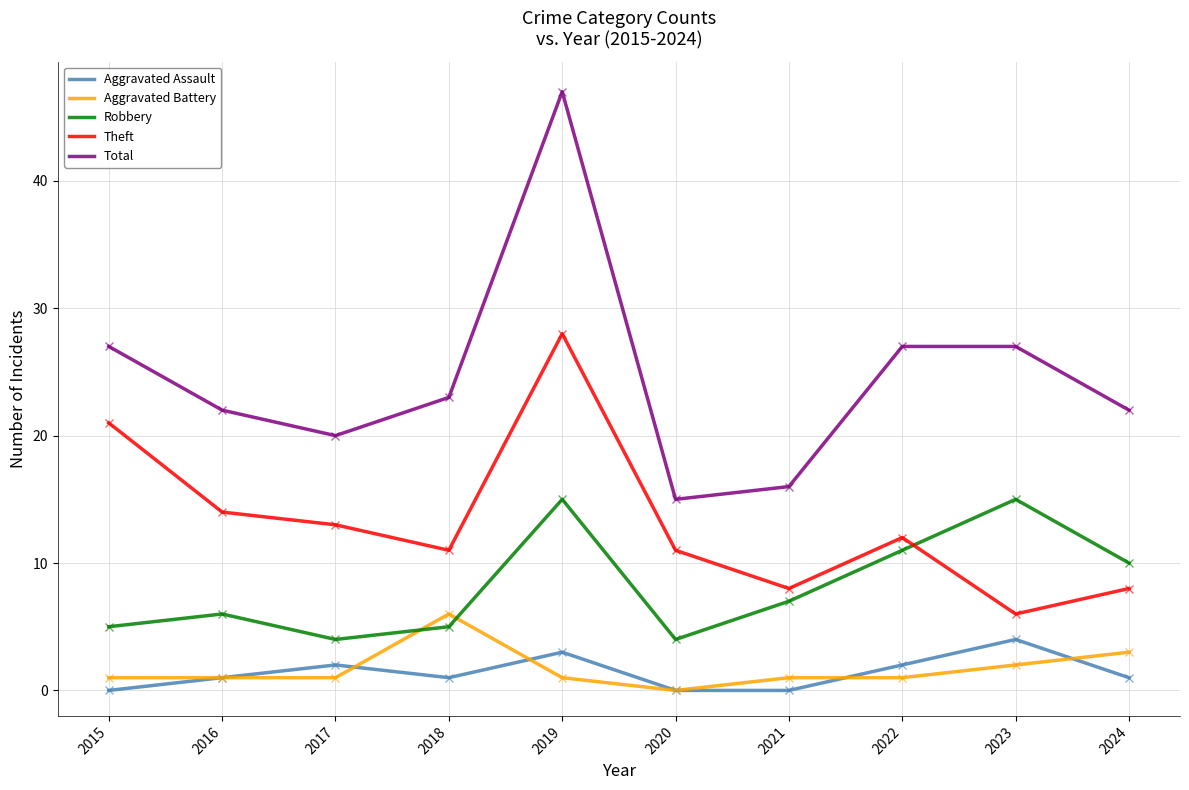

The value of Total at 2021 is 16. True or false?

True